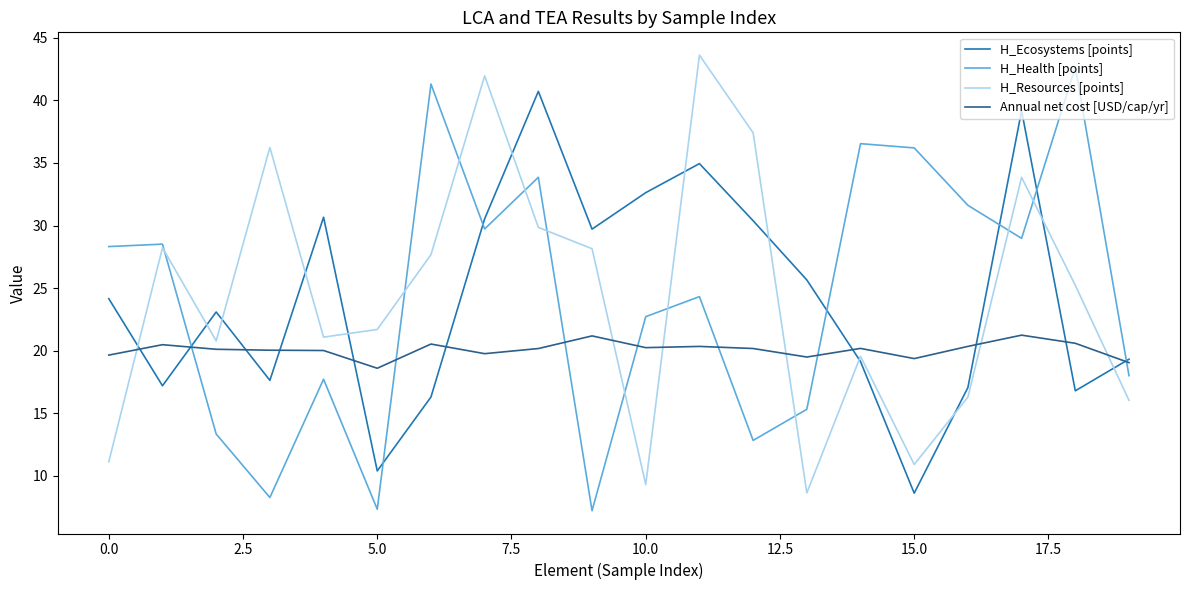

What is the maximum value shown in the chart?

43.6